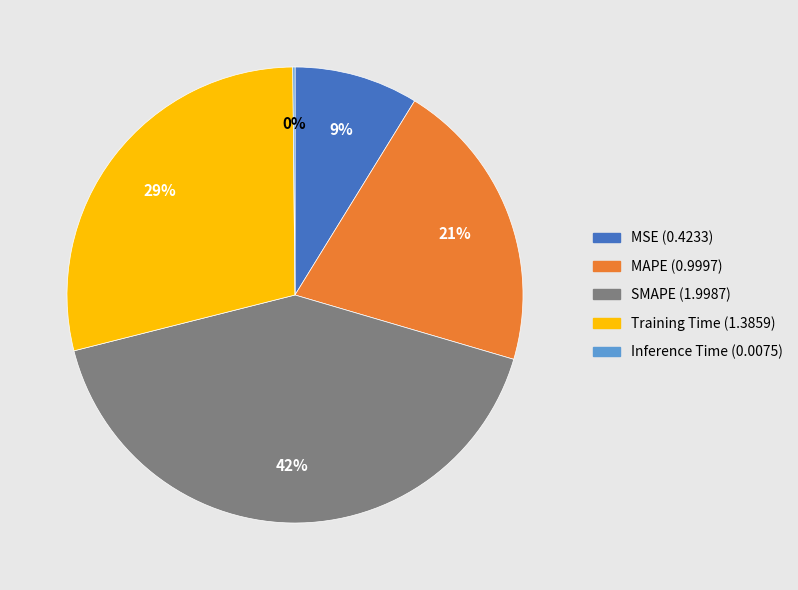

Does any single category account for the majority?

No